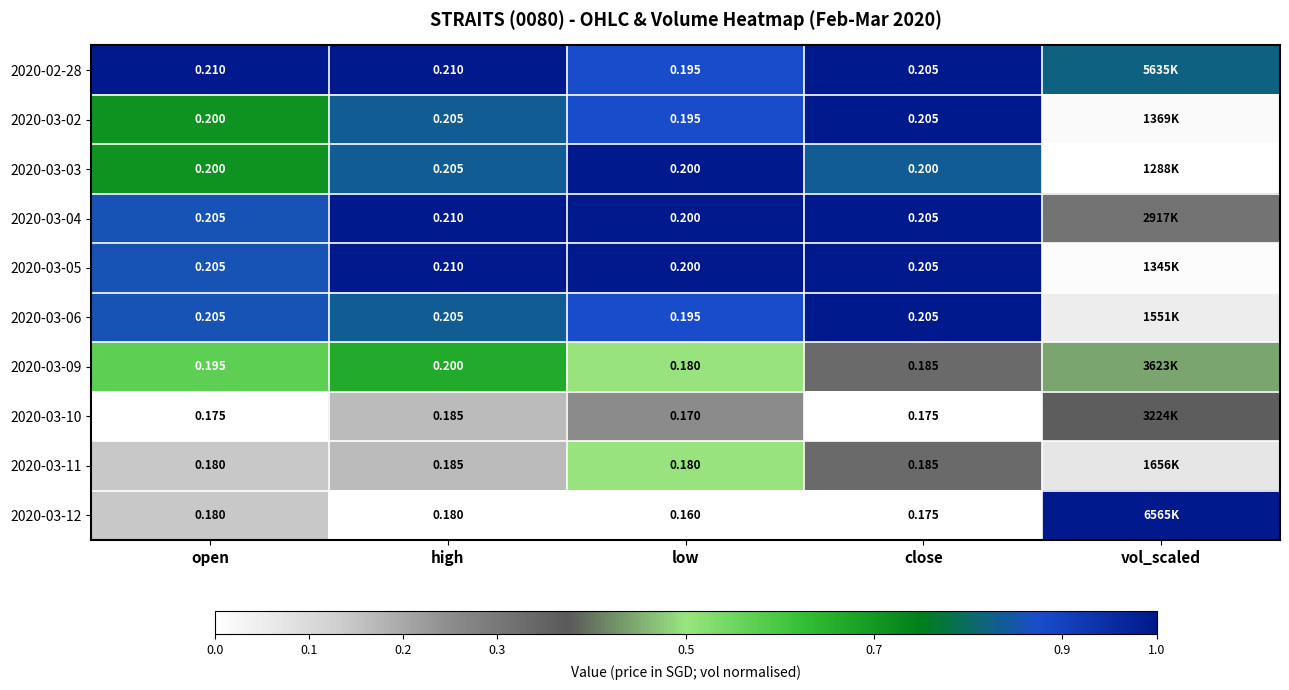

Which has a higher value, low or open?

open